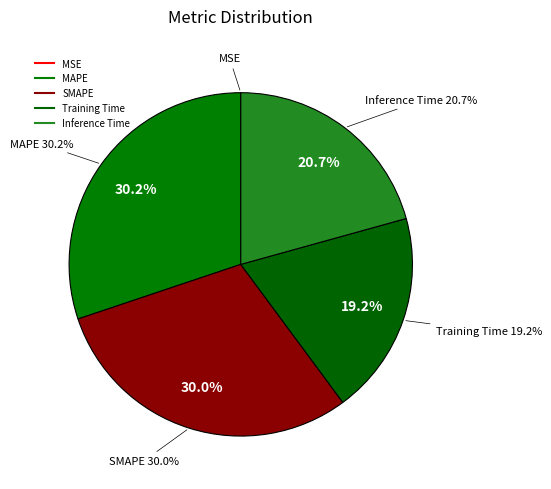

Is there any slice that represents more than half of the pie?

No